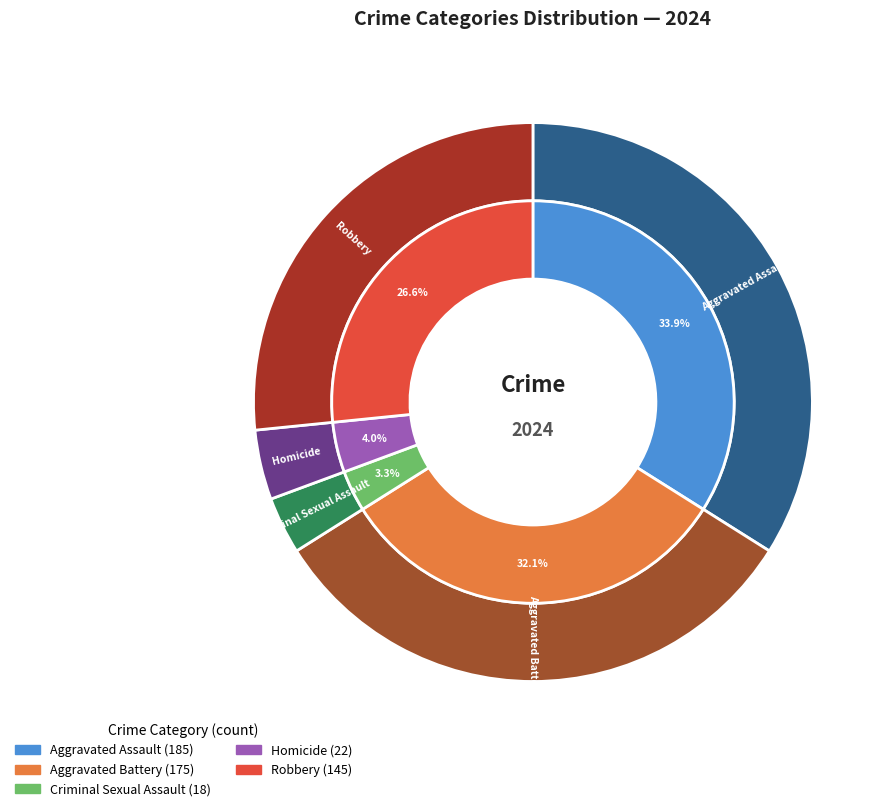

How many segments does this pie chart have?

5